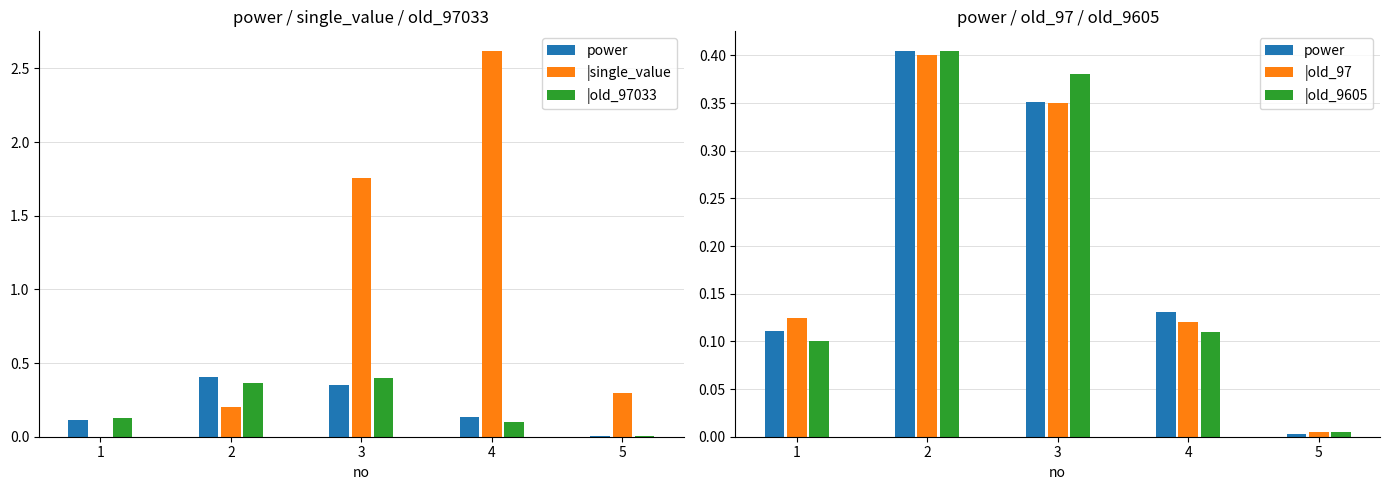

At how many categories does at least one series exceed 1?

2